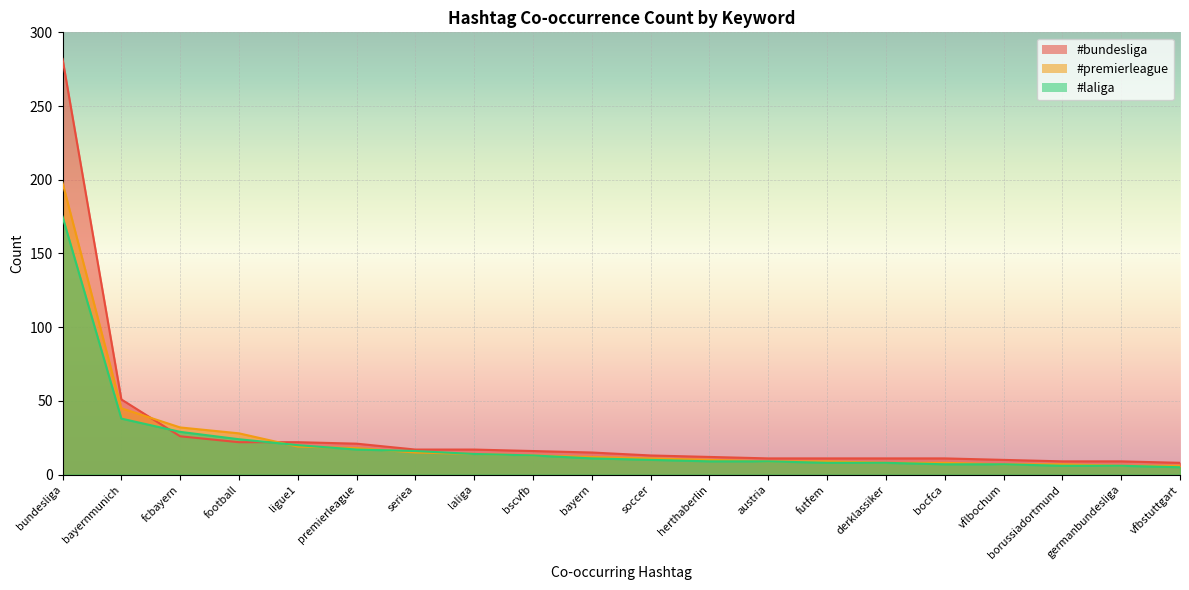

How many series are shown in this chart?

3